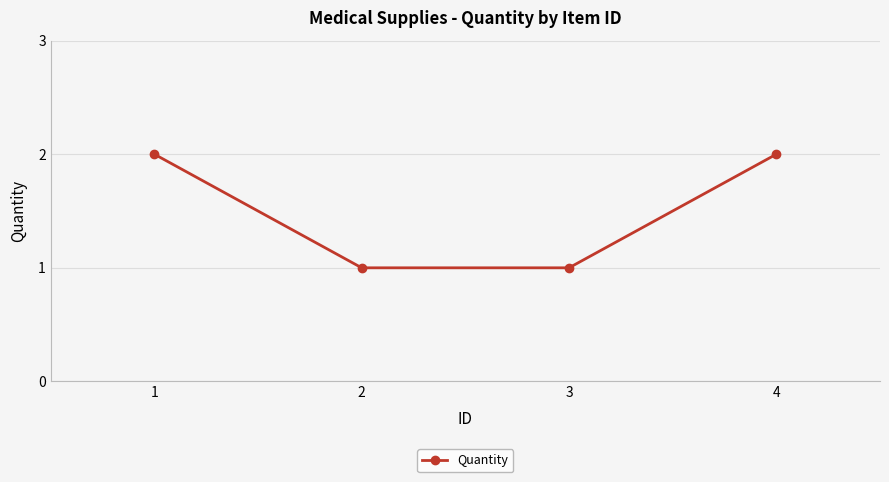

What is the sum of all values?

6